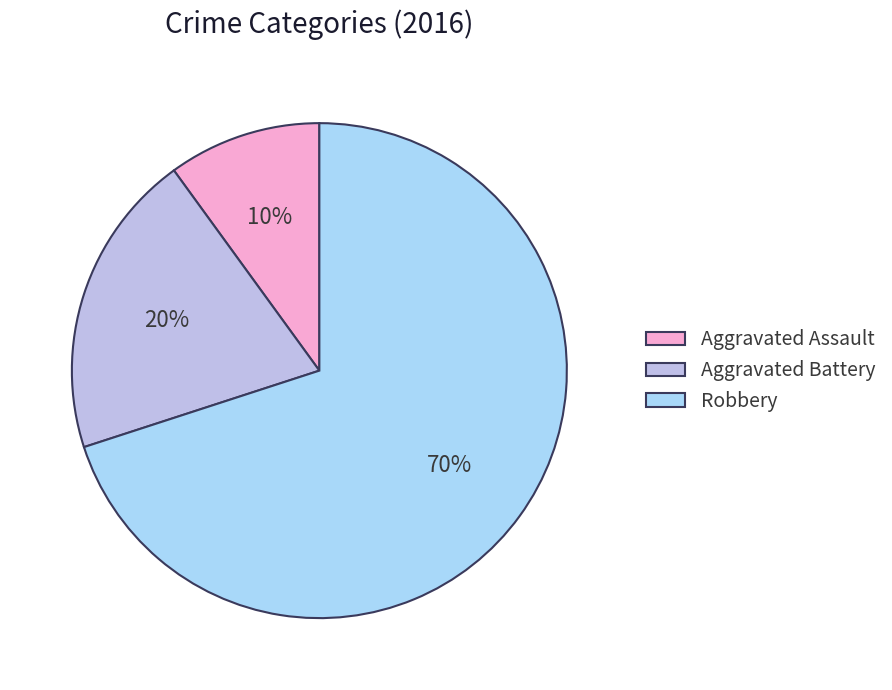

To the nearest percent, what is the difference between the largest and smallest slice percentages?

60%